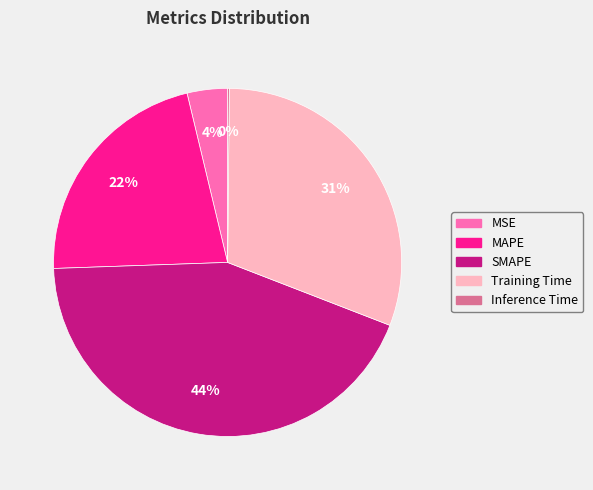

Is there a majority slice in this chart?

No